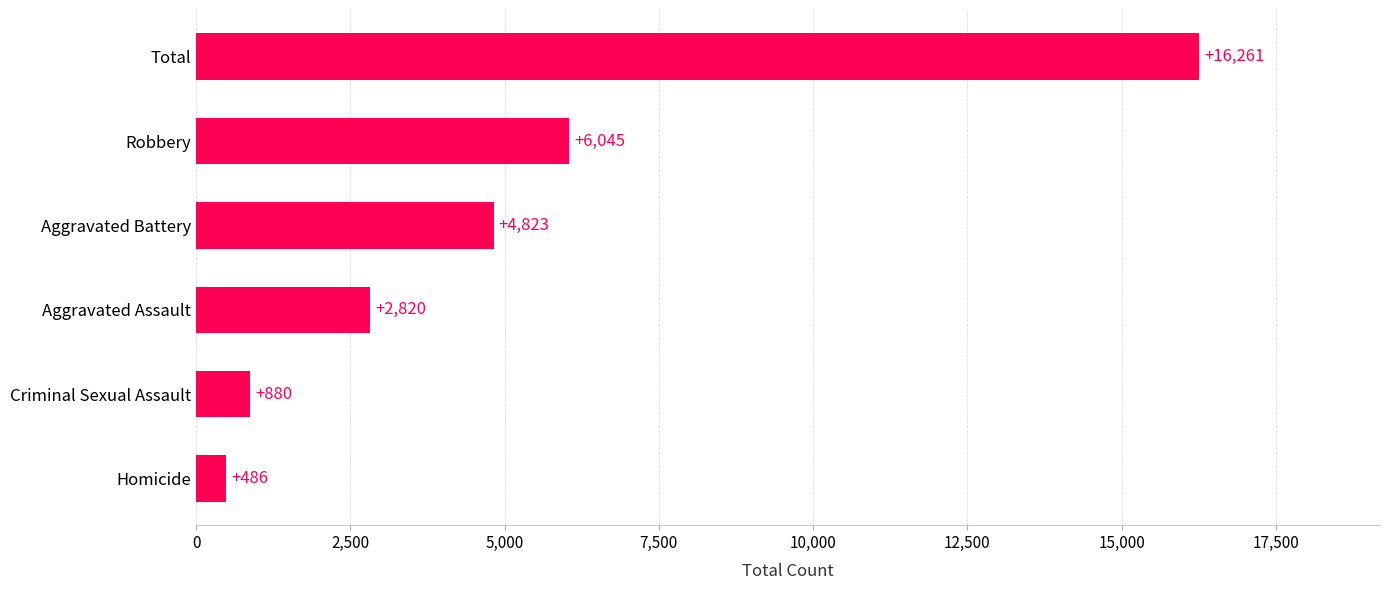

What is the greatest value displayed?

16261